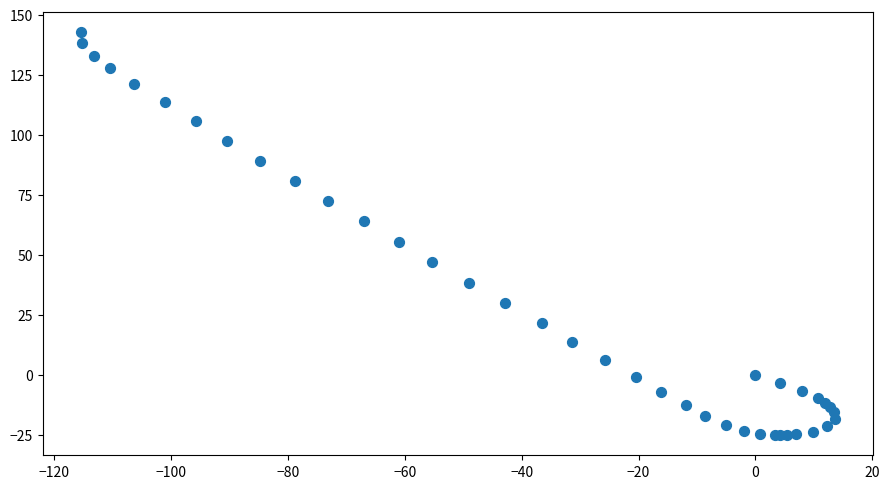

What Y value in the scatter plot is closest to 58?

55.4